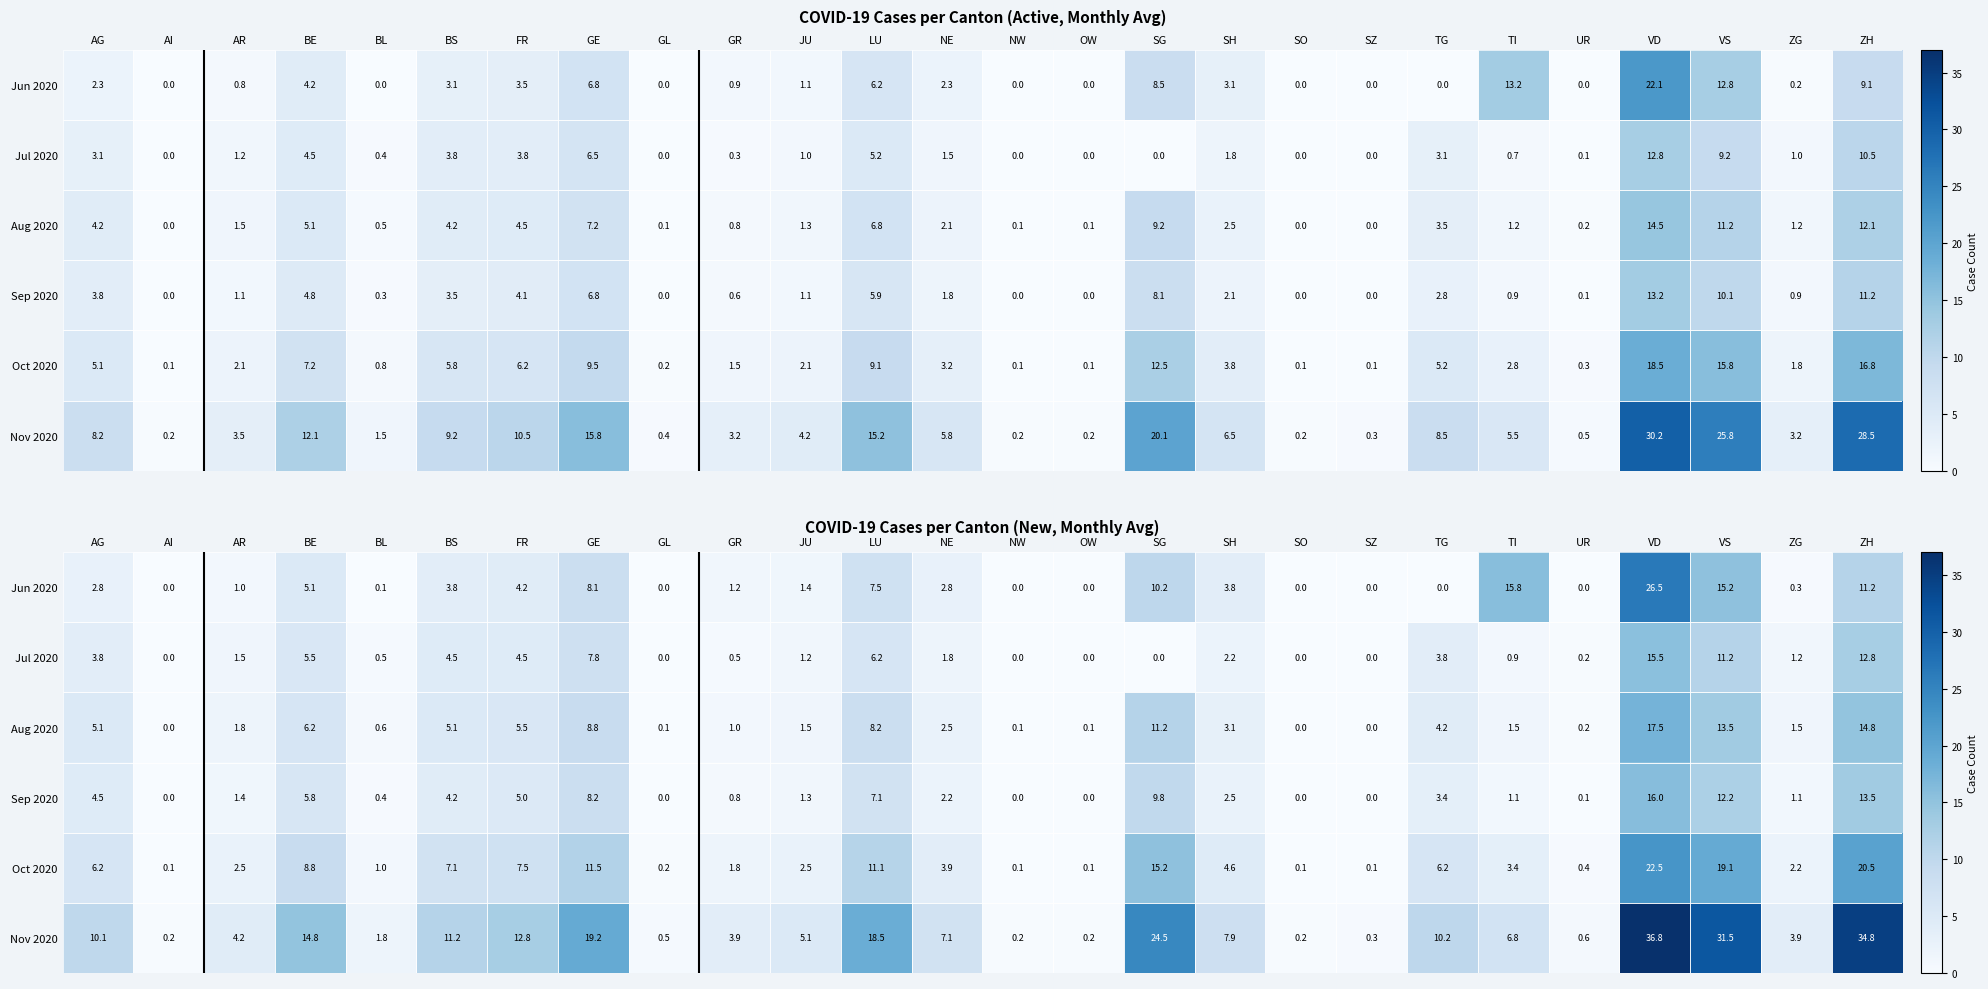

What is the spread (max minus min) of values at NE?

5.3